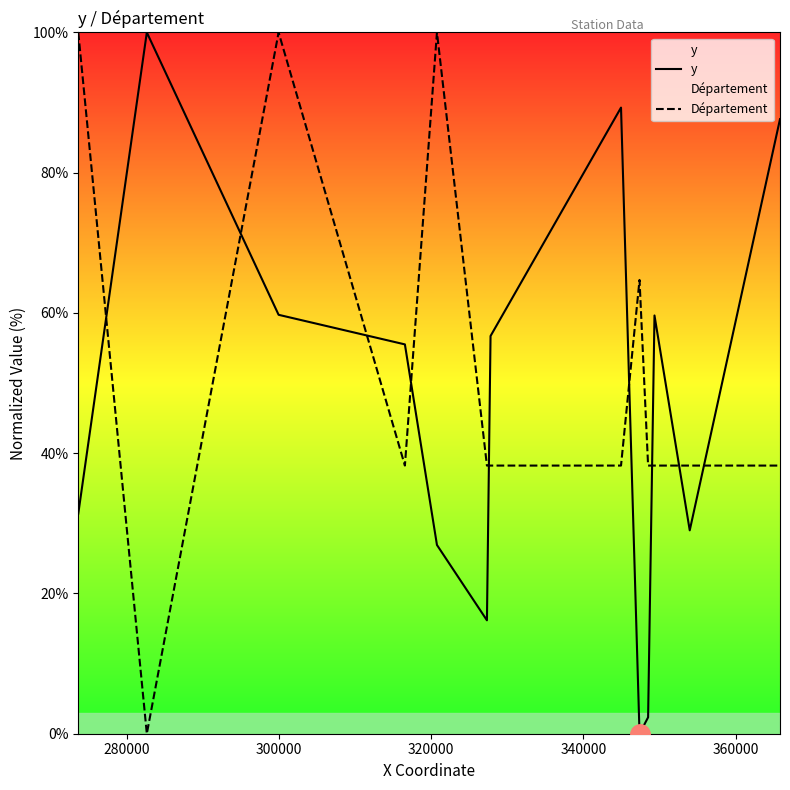

Rank the series by their average value, from highest to lowest.

Département, y